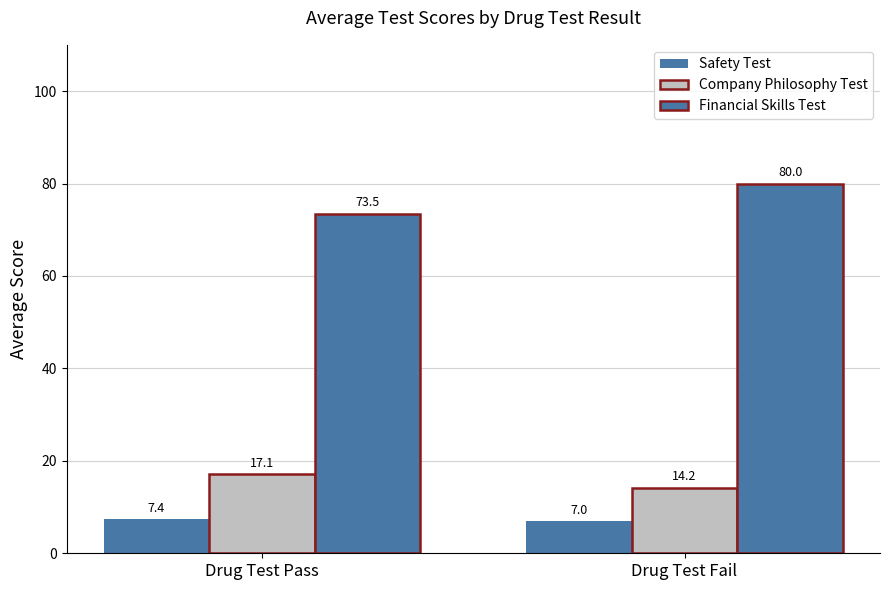

How many values in the Company Philosophy Test series exceed 17?

1